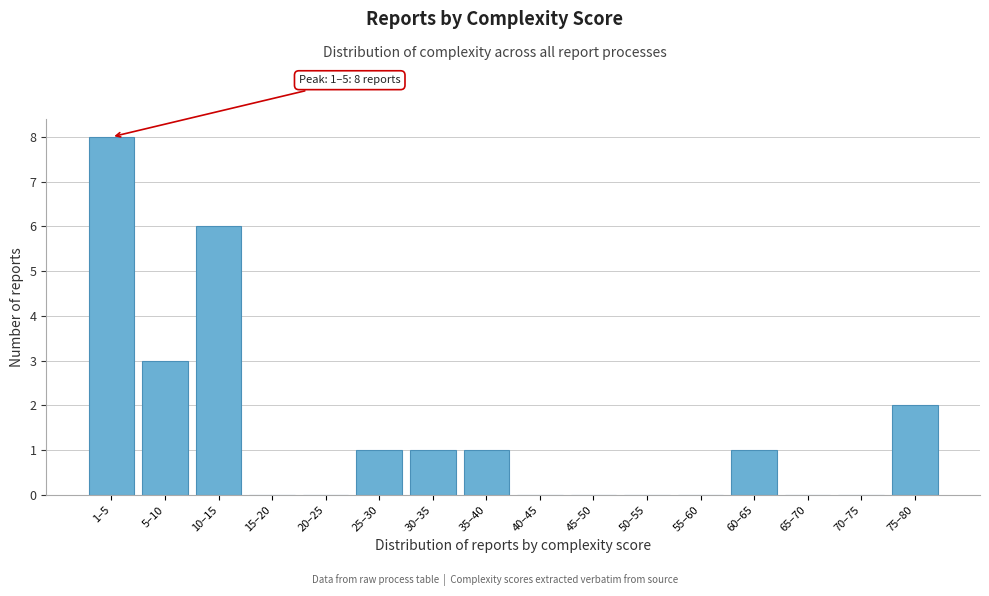

Reading left to right, list all the values displayed in this chart.

1–5=8	5–10=3	10–15=6	15–20=0	20–25=0	25–30=1	30–35=1	35–40=1	40–45=0	45–50=0	50–55=0	55–60=0	60–65=1	65–70=0	70–75=0	75–80=2